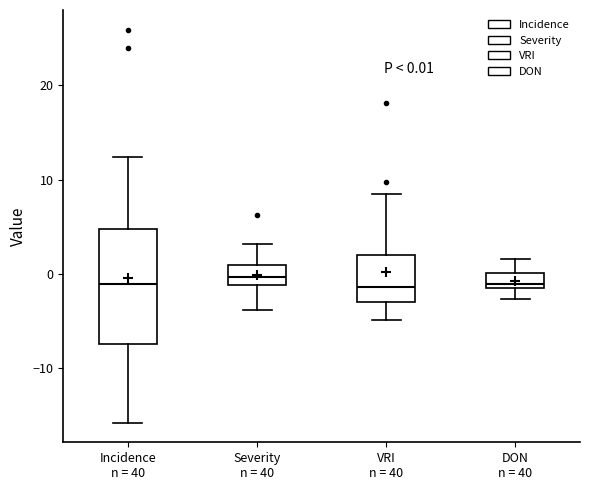

Comparing the boxes themselves (not the whiskers), which one is the tallest?

Incidence n = 40